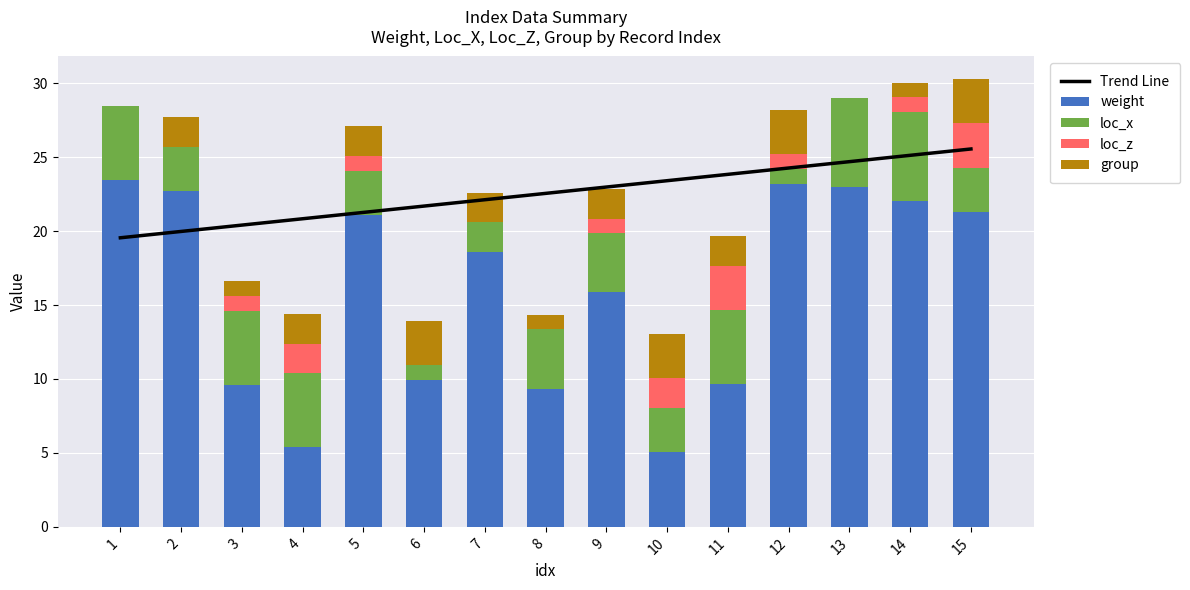

At which category does the chart reach its minimum across all series?

1